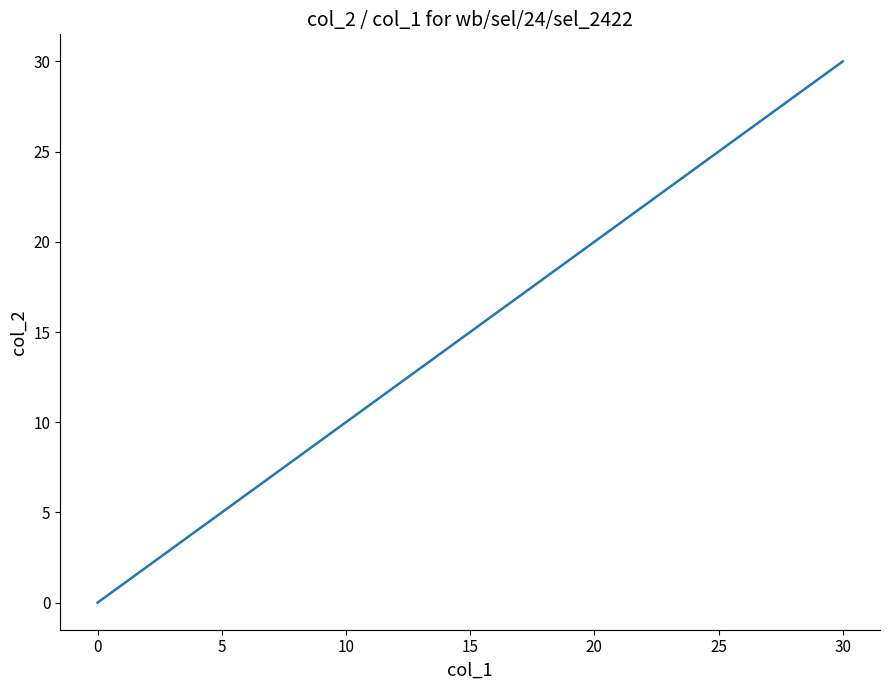

What is the greatest value displayed?

30